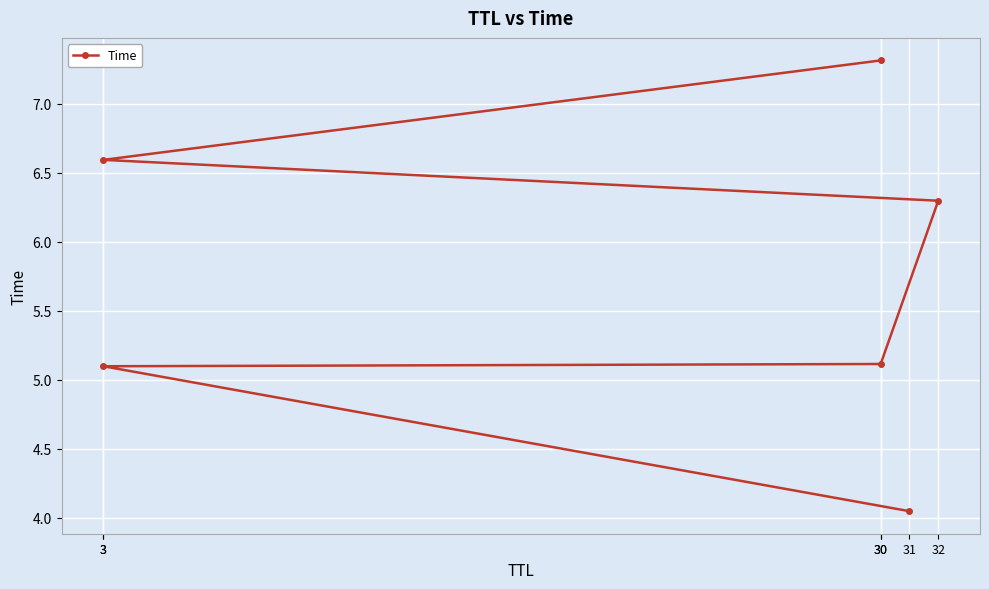

What is the minimum value shown in the chart?

4.0